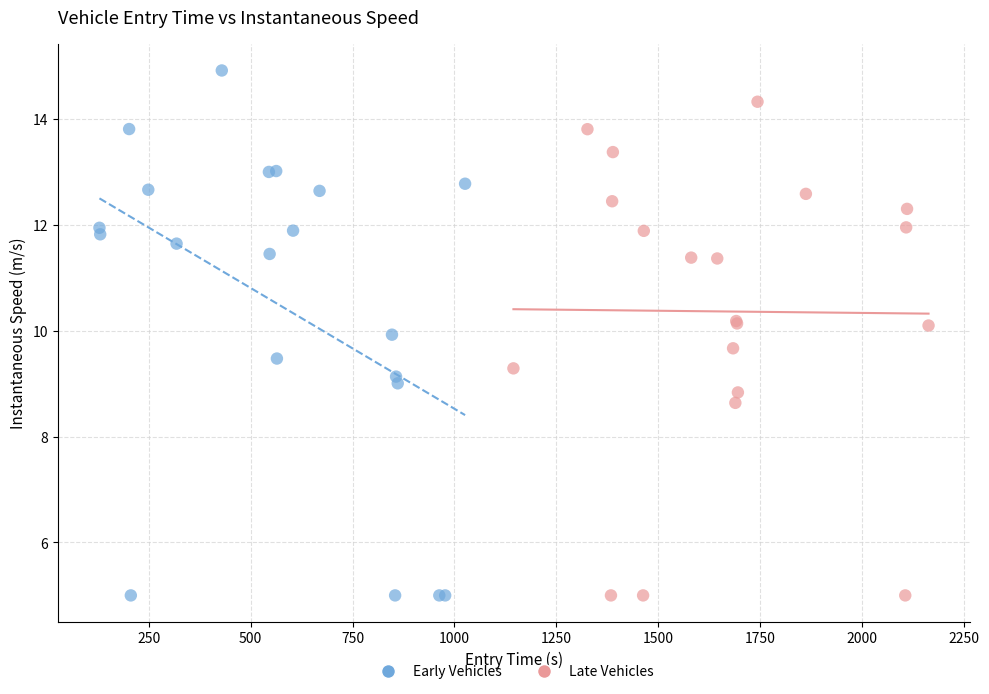

Which series reaches the maximum Y coordinate?

Early Vehicles